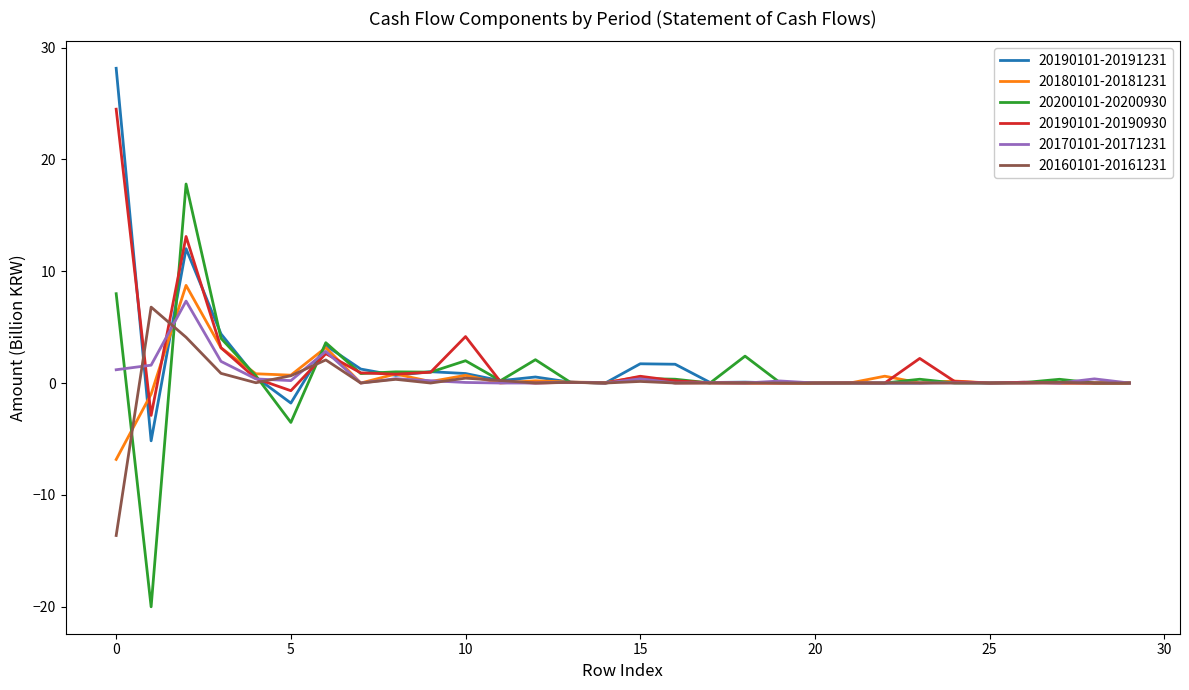

What is the maximum value shown in the chart?

28.2